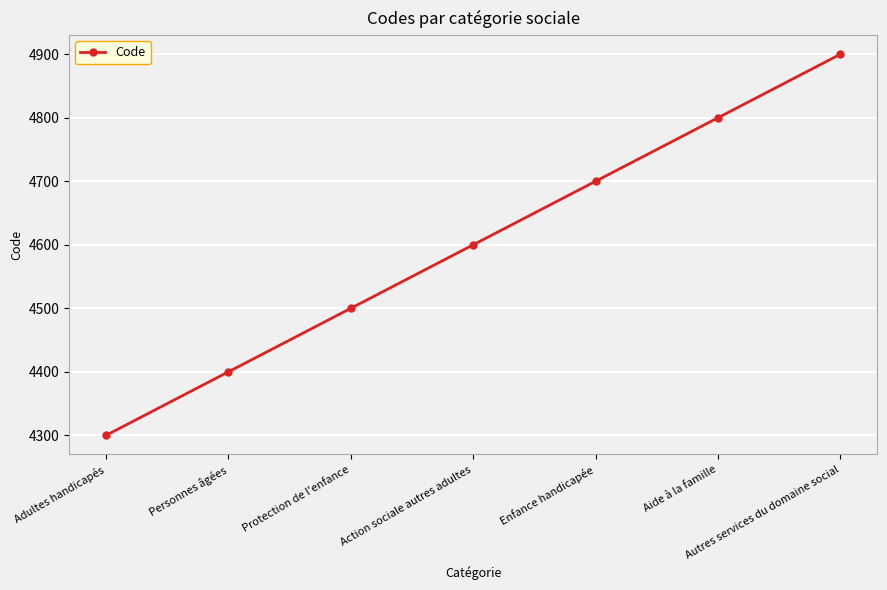

True or false: the data has more than 2 interior local peaks.

False